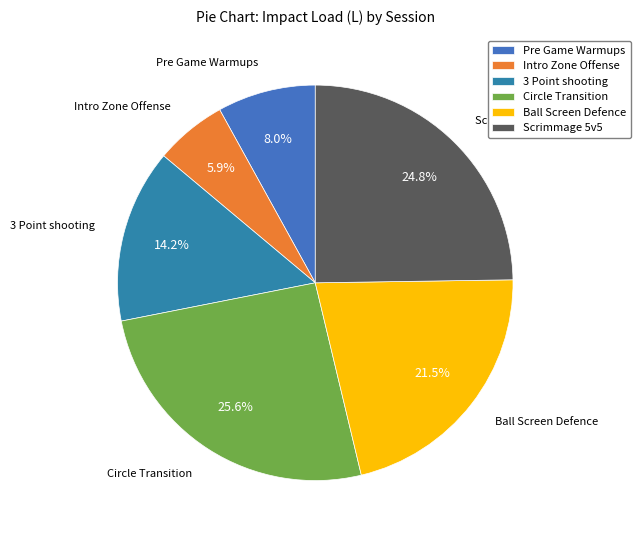

Combined, do Ball Screen Defence and Pre Game Warmups account for over 50%?

No